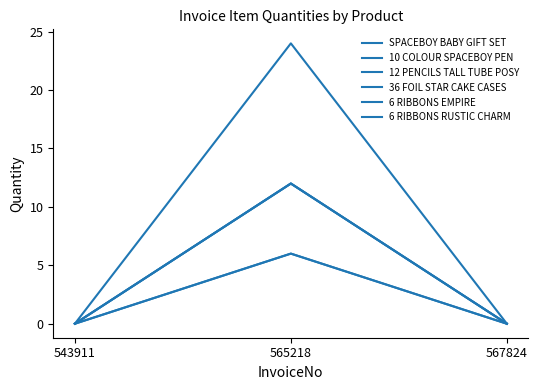

Does the chart have visible grid lines?

No